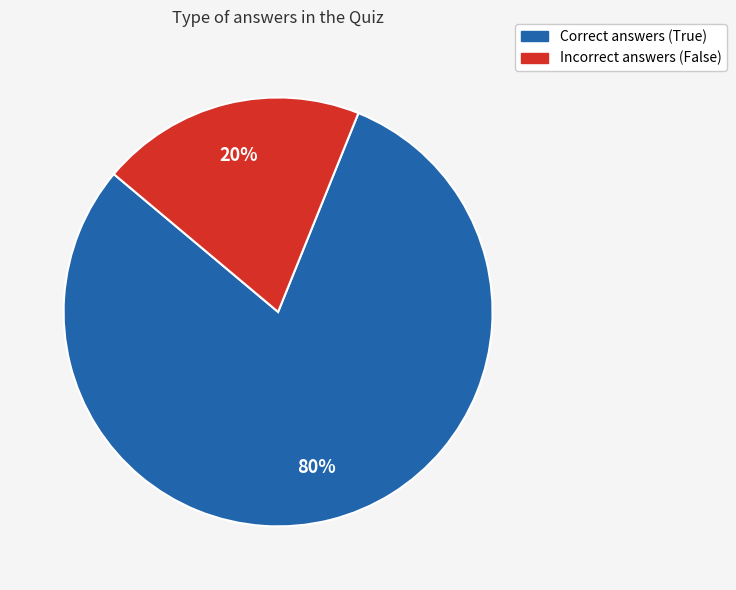

To the nearest percent, what is the difference between the largest and smallest slice percentages?

60%